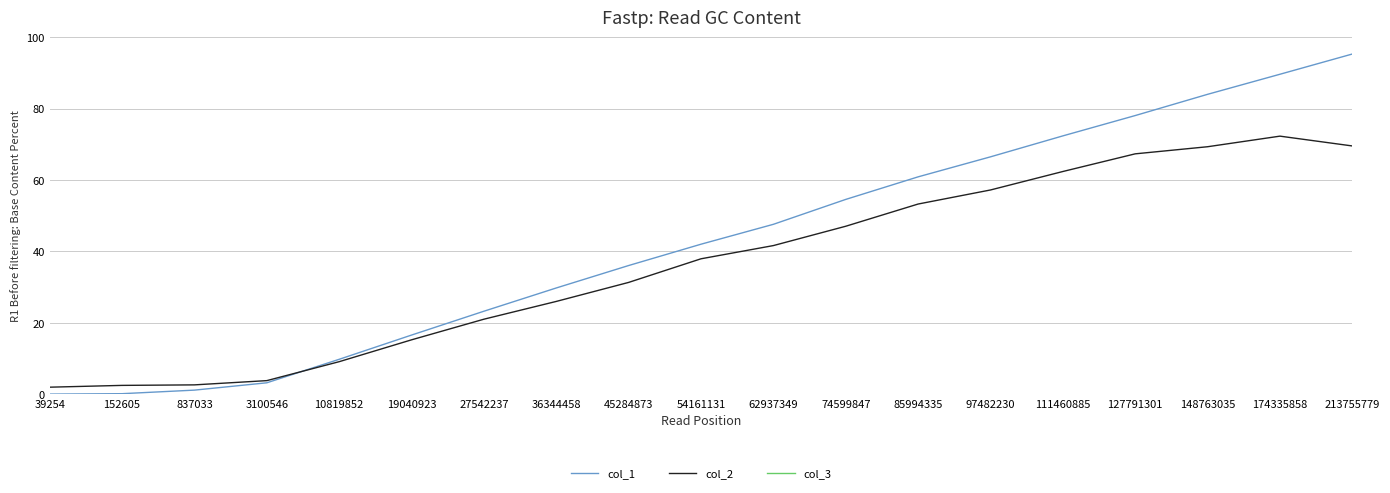

What are all the series names shown in the legend?

col_1, col_2, col_3